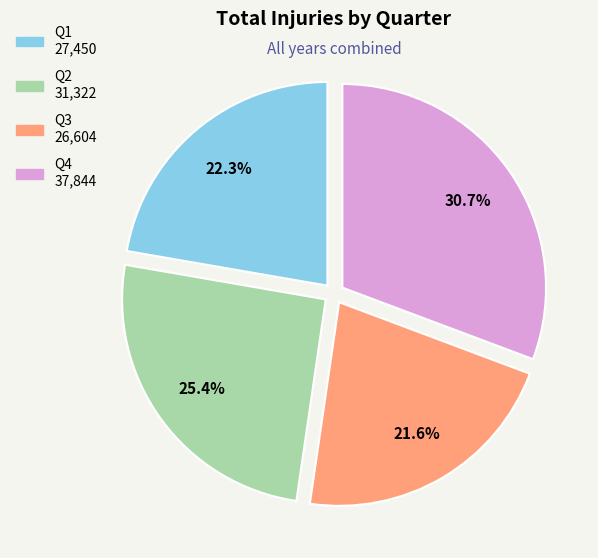

What is the largest slice in the pie chart?

Q4